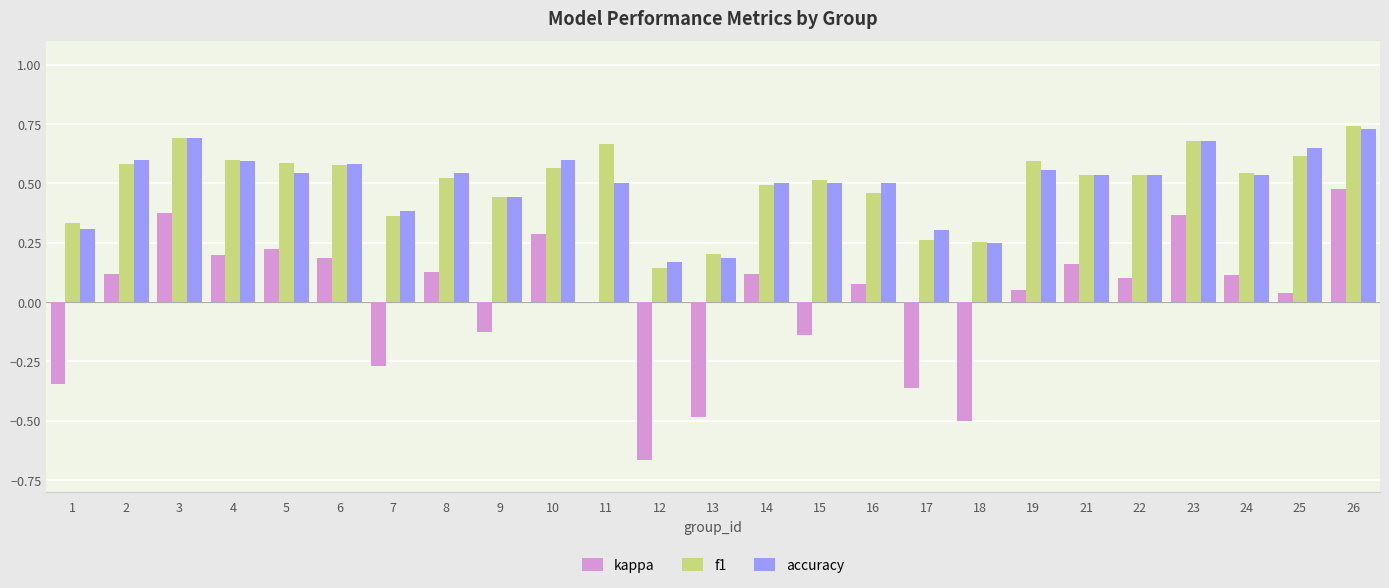

What is the sum of all f1 values?

12.5